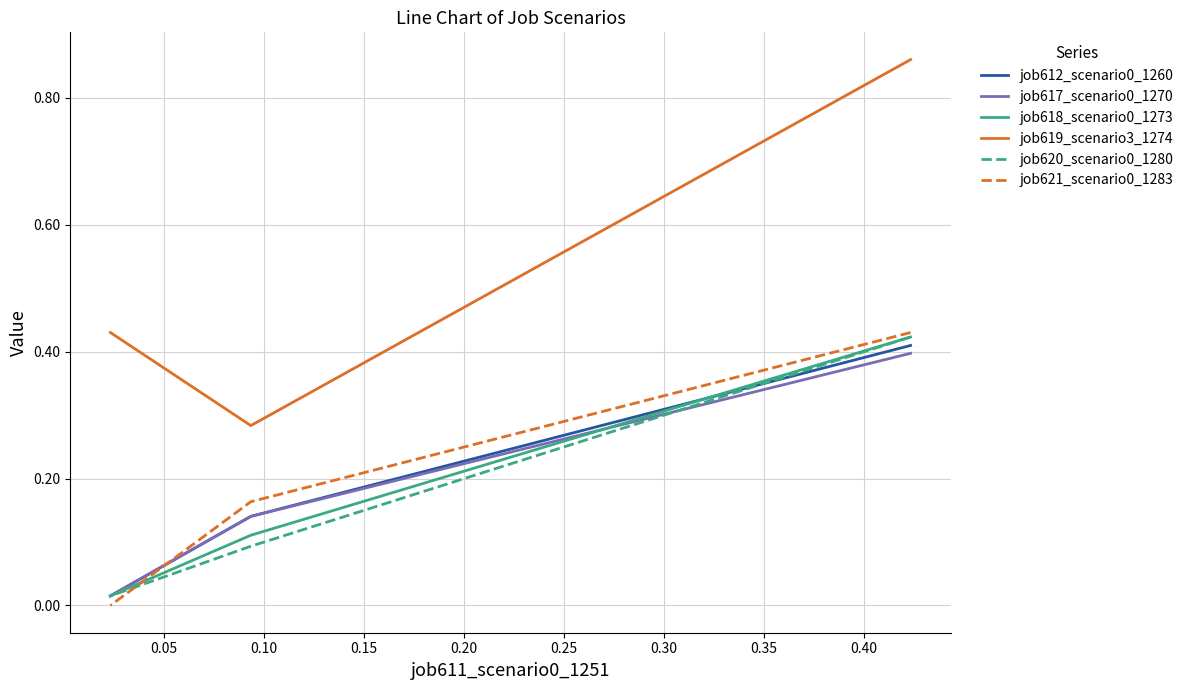

How many data points does each series have?

3